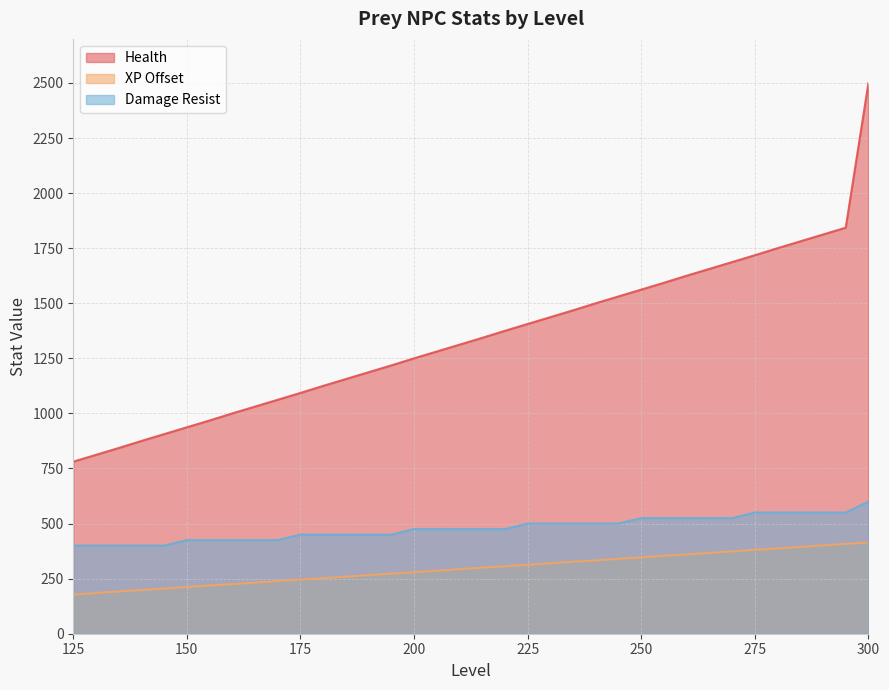

The value of Damage Resist at 265 is 525. True or false?

True